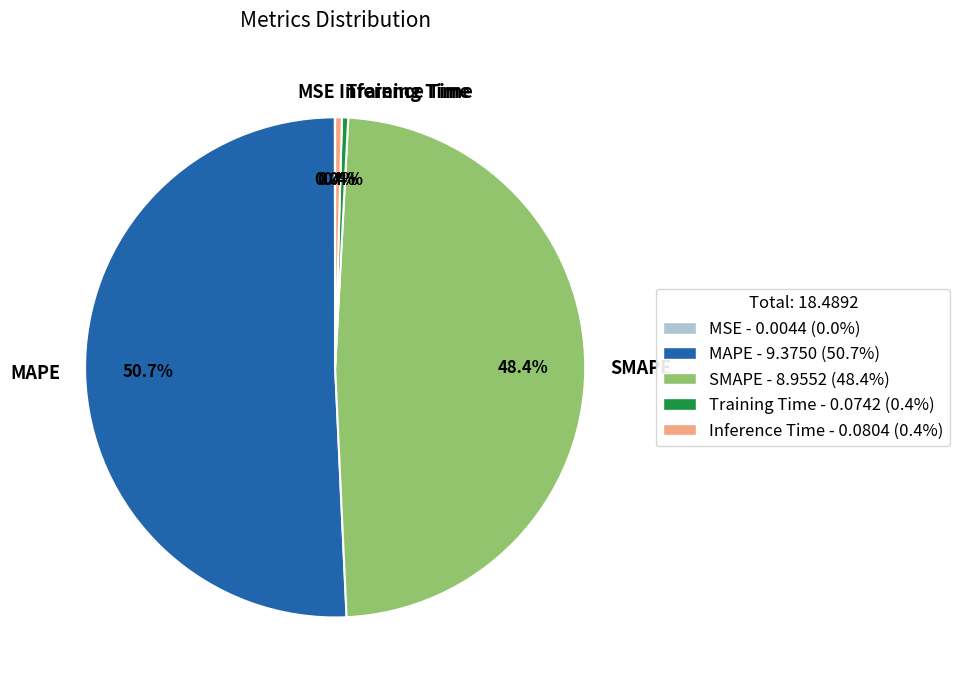

What is the total percentage of Inference Time and Training Time?

0.8%